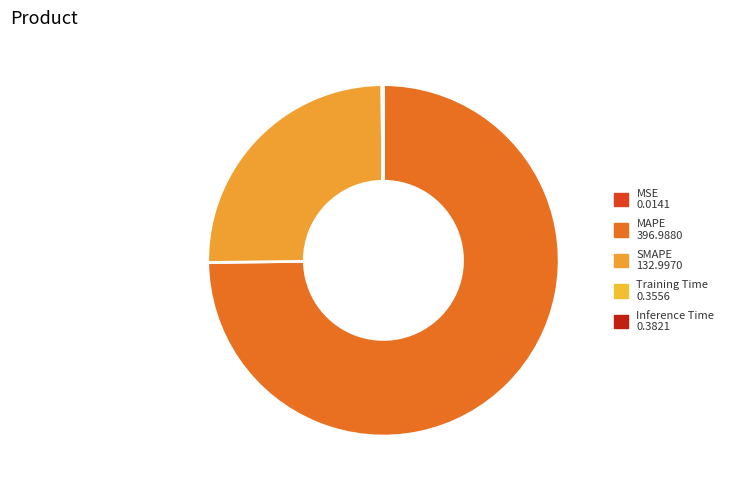

Is it true that MSE is 1% of the pie?

False